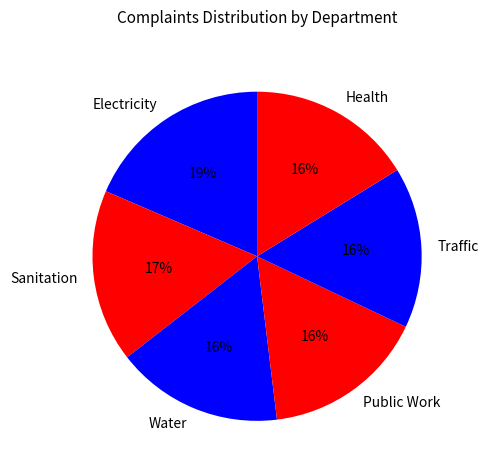

Is Traffic the majority of the pie?

No